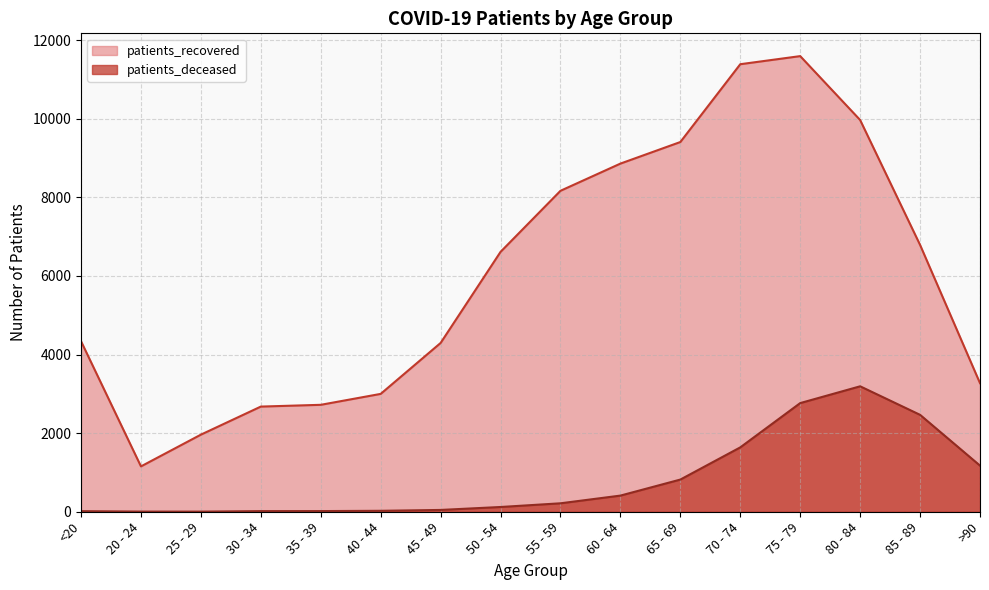

Which series changed the most between 40 - 44 and 45 - 49?

patients_recovered